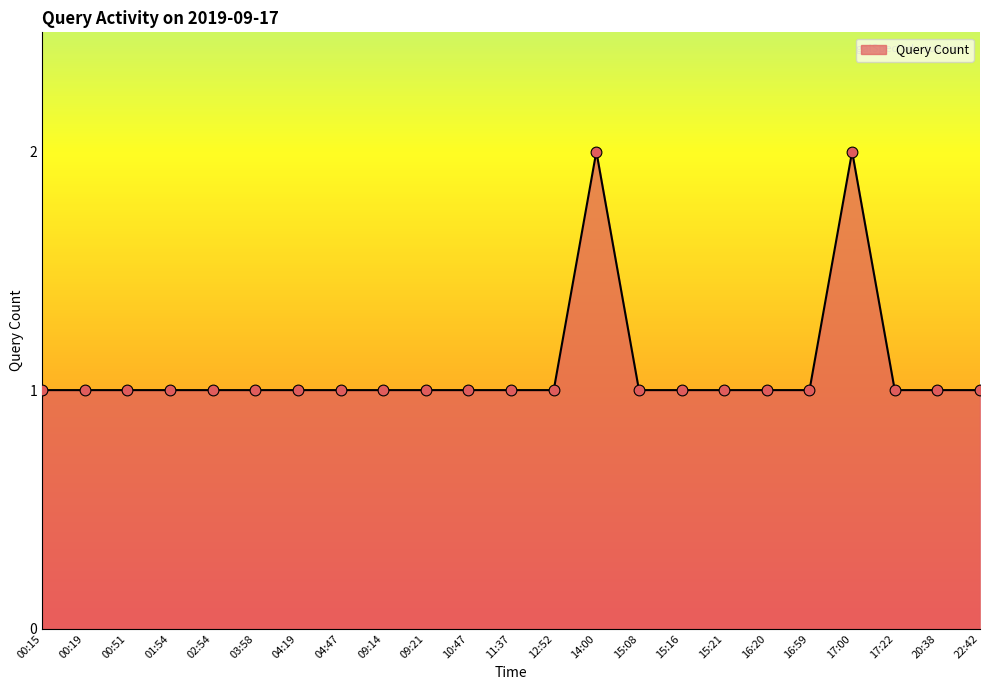

Approximately how many times larger is the value at 02:54 compared to 03:58?

1.0